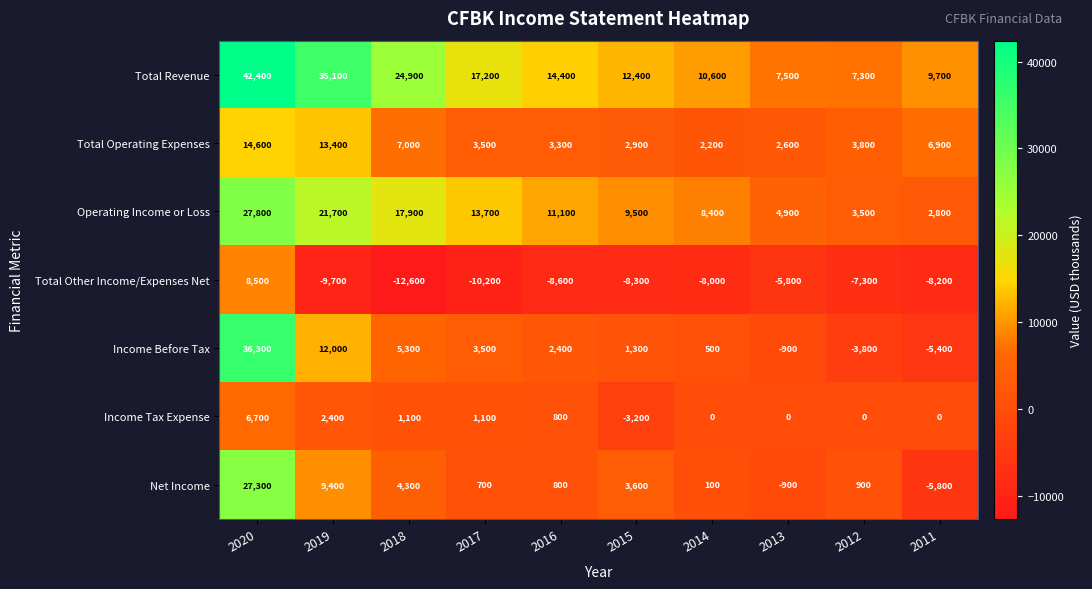

At which category does the chart reach its minimum across all series?

2018